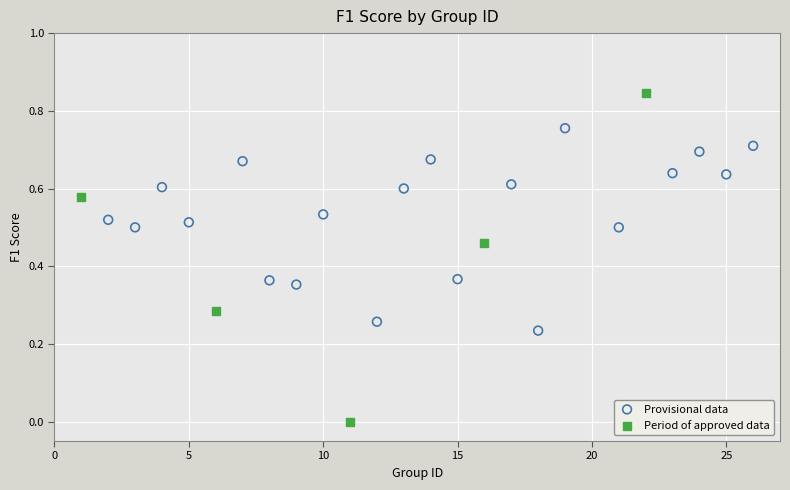

Which series reaches the maximum Y coordinate?

Period of approved data